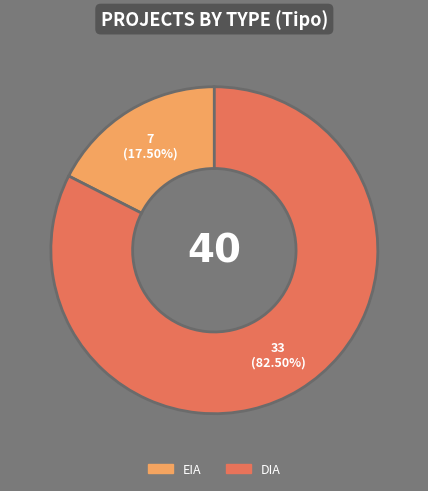

How many segments does this pie chart have?

2